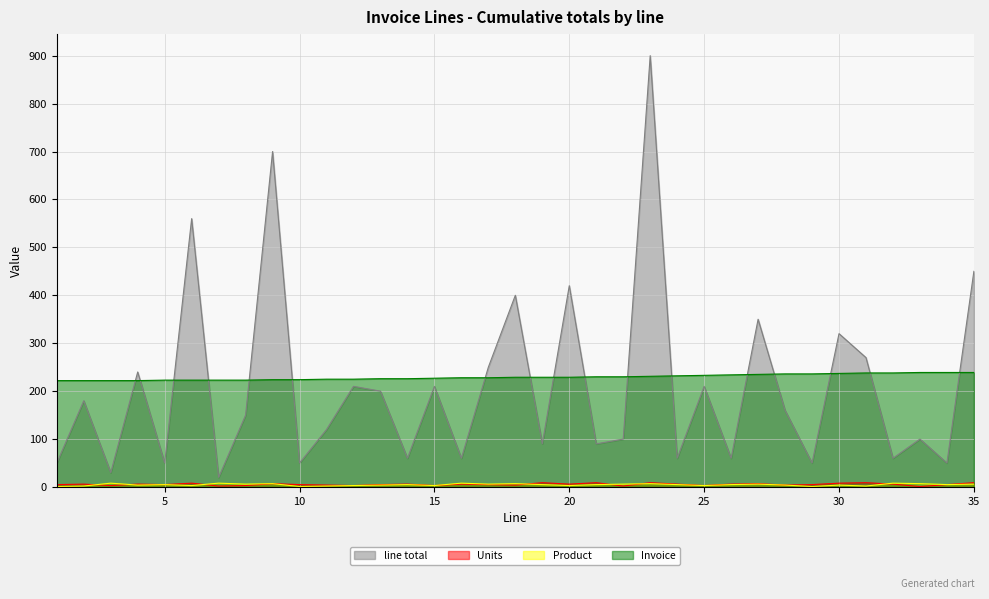

Reading right to left, transcribe all the data shown in this chart.

line total: 35=450	34=50	33=100	32=60	31=270	30=320	29=50	28=160	27=350	26=60	25=210	24=60	23=900	22=100	21=90	20=420	19=90	18=400	17=250	16=60	15=210	14=60	13=200	12=210	11=120	10=50	9=700	8=150	7=20	6=560	5=50	4=240	3=30	2=180	1=50
Units: 35=9	34=5	33=1	32=6	31=9	30=8	29=5	28=4	27=7	26=6	25=3	24=6	23=9	22=2	21=9	20=6	19=9	18=4	17=5	16=6	15=3	14=6	13=5	12=3	11=4	10=5	9=7	8=3	7=2	6=8	5=5	4=6	3=3	2=6	1=5
Product: 35=6	34=5	33=7	32=8	31=2	30=4	29=1	28=4	27=6	26=5	25=3	24=5	23=7	22=6	21=5	20=3	19=5	18=7	17=6	16=8	15=3	14=5	13=4	12=3	11=2	10=1	9=7	8=6	7=8	6=3	5=5	4=4	3=8	2=2	1=1
Invoice: 35=239	34=239	33=239	32=238	31=238	30=237	29=236	28=236	27=235	26=234	25=233	24=232	23=231	22=230	21=230	20=229	19=229	18=229	17=228	16=228	15=227	14=226	13=226	12=225	11=225	10=224	9=224	8=223	7=223	6=223	5=223	4=222	3=222	2=222	1=222